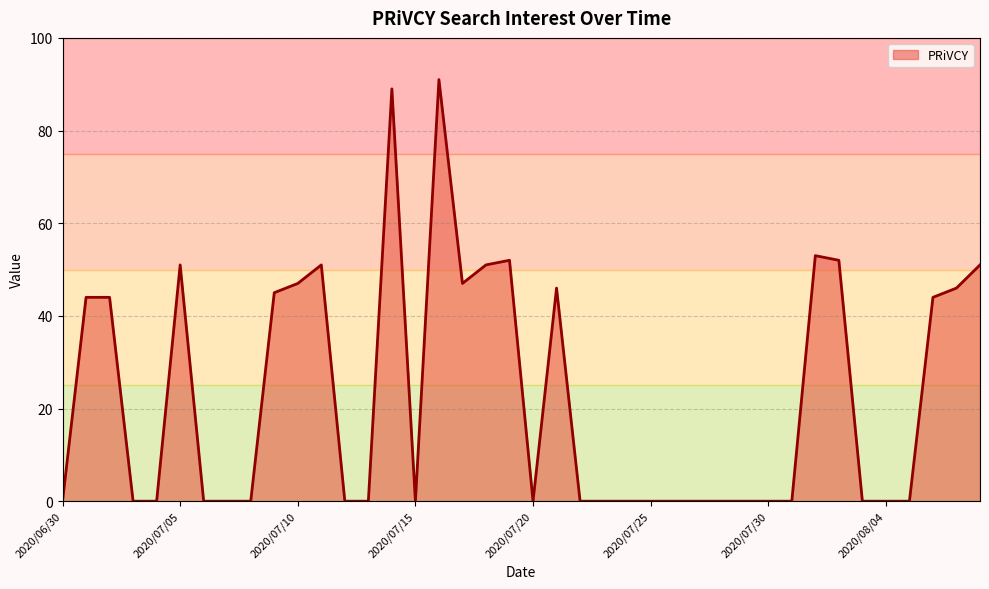

What is the maximum value shown in the chart?

91